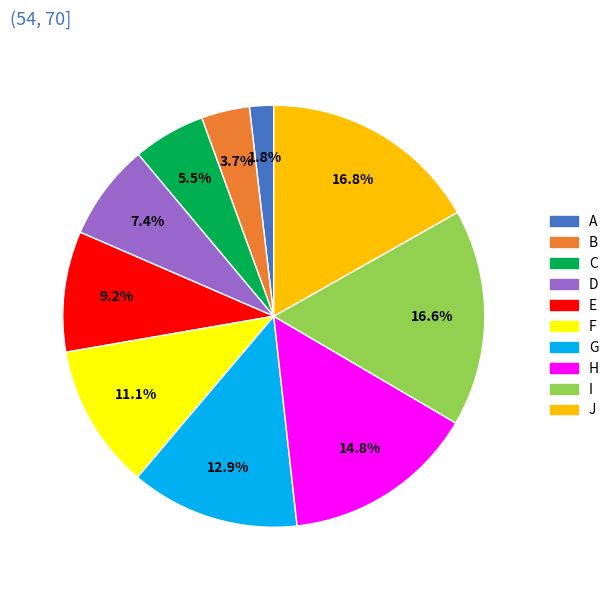

Which category has the smallest portion of the pie?

A